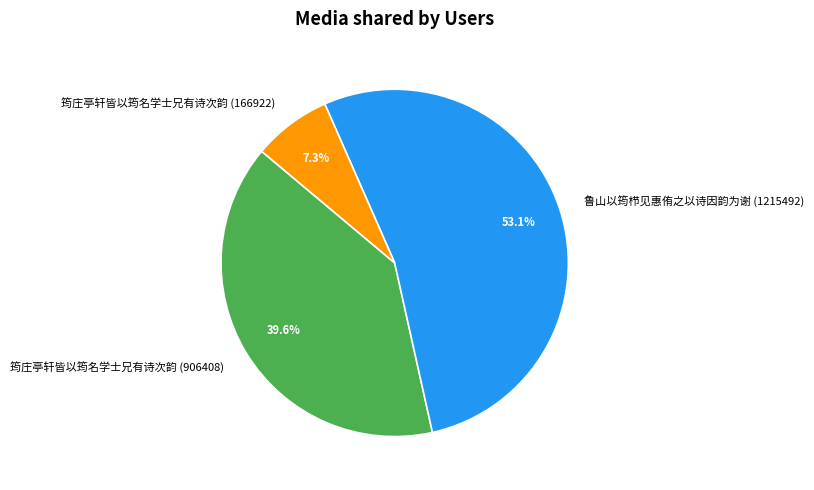

Which has a higher value, 鲁山以筠栉见惠侑之以诗因韵为谢 (1215492) or 筠庄亭轩皆以筠名学士兄有诗次韵 (166922)?

鲁山以筠栉见惠侑之以诗因韵为谢 (1215492)